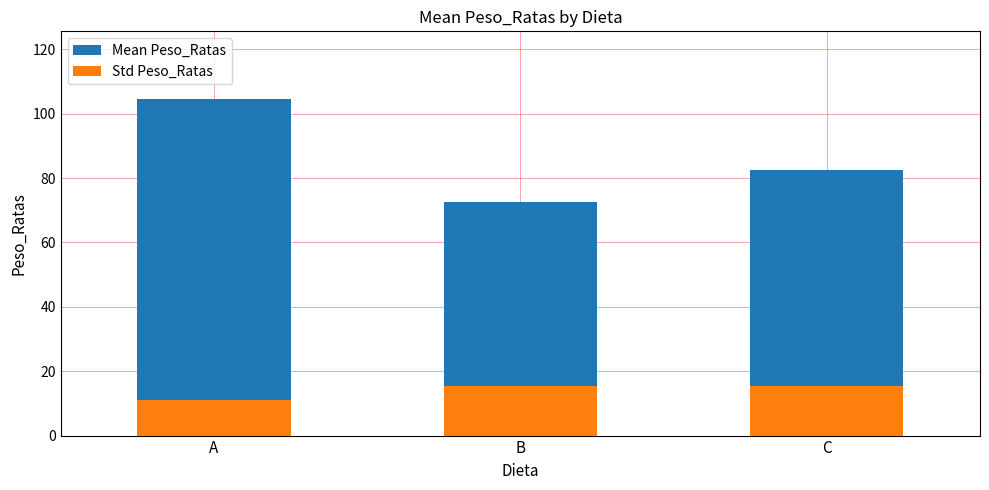

What is the value of the Mean Peso_Ratas bar at the 1st from the left?

104.7